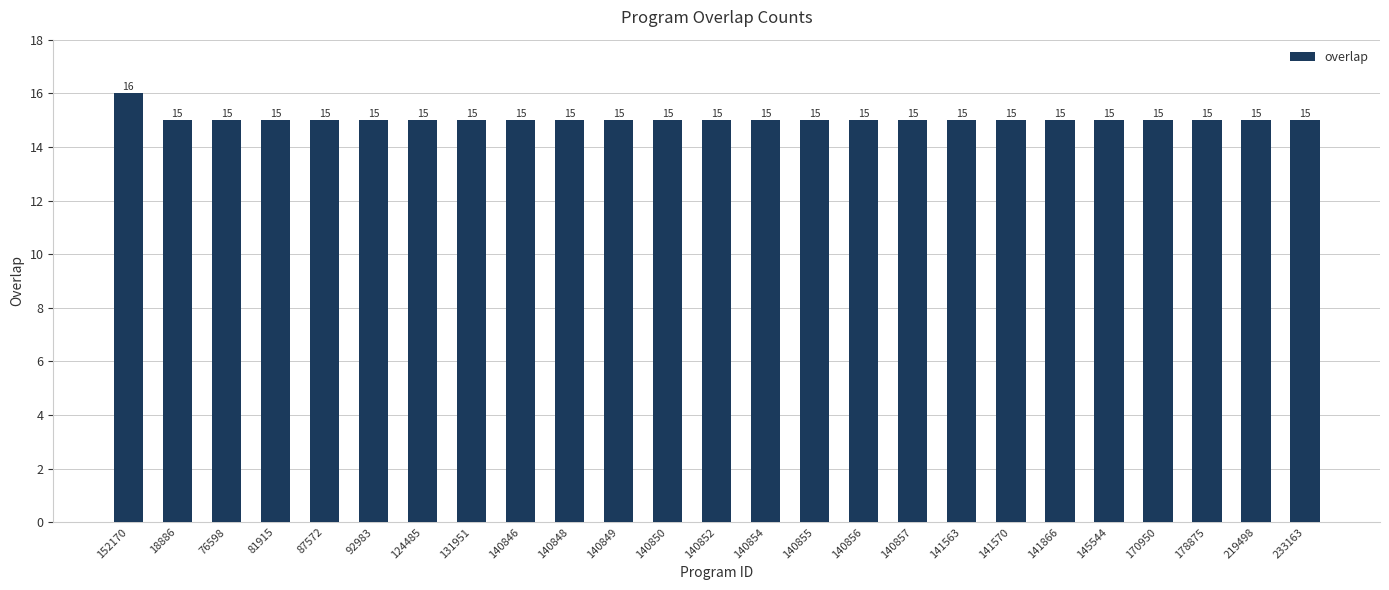

How many values are between 15 and 16?

25